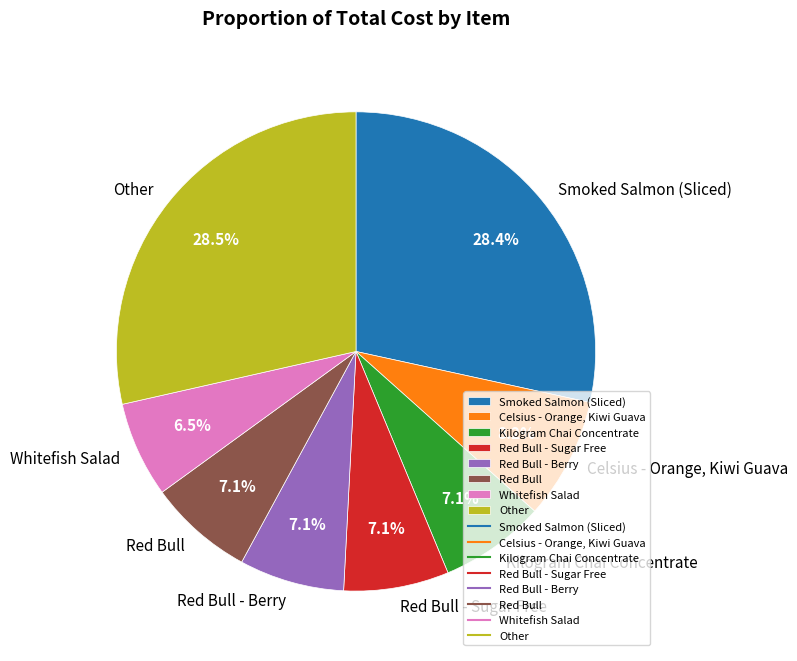

Is there any slice that represents more than half of the pie?

No